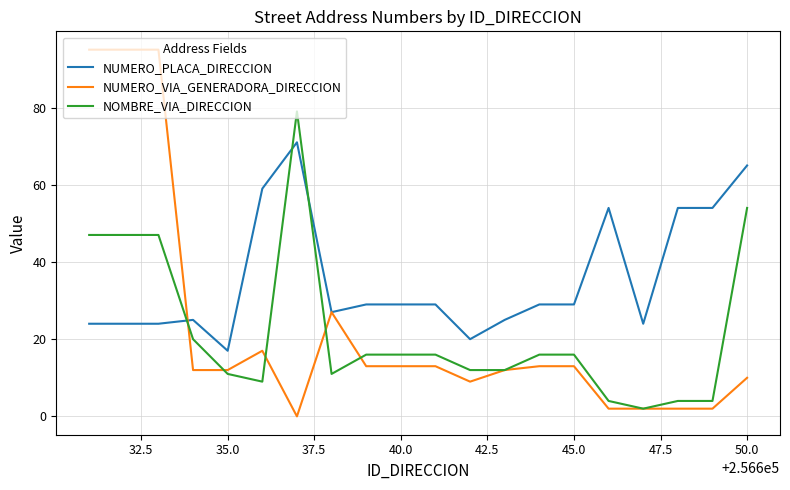

Which series has the widest spread of values?

NUMERO_VIA_GENERADORA_DIRECCION